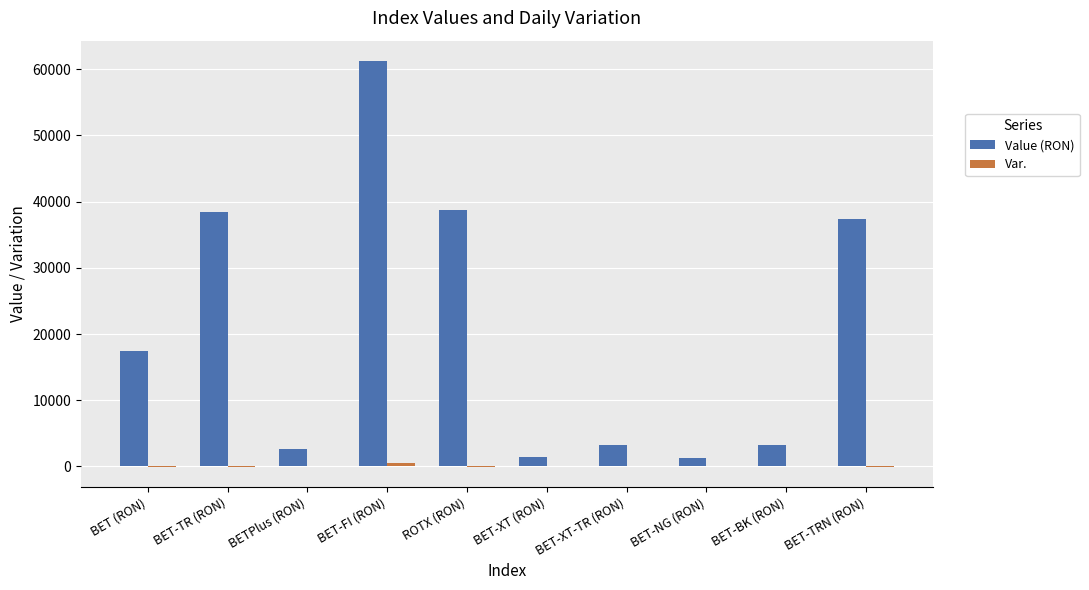

Does the chart contain stacked bars?

No